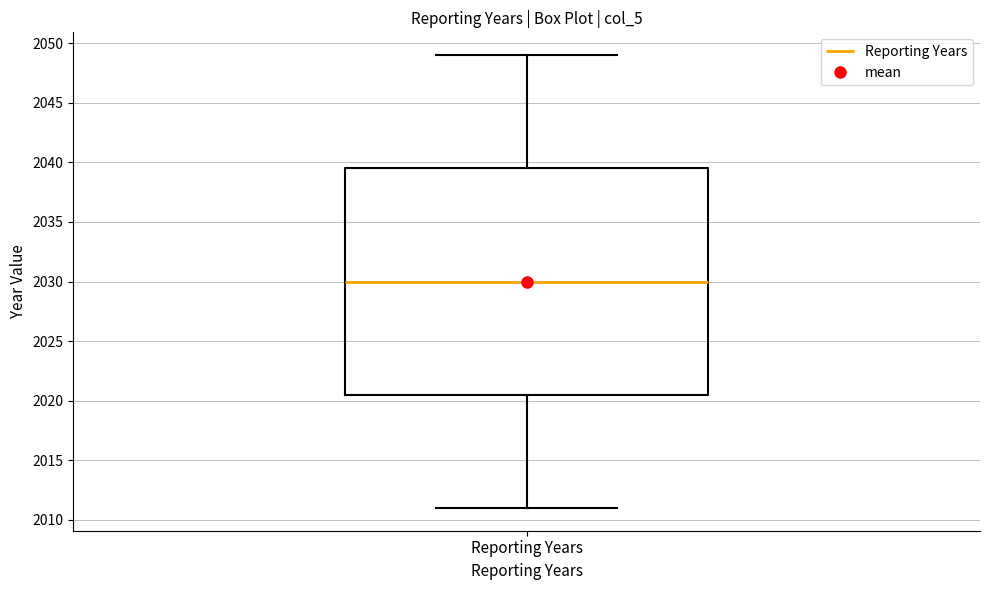

Transcribe this box plot: give where the median line is, the range the box spans, and where the two whiskers end, as read against the y-axis. The values are not printed on the chart, so give them approximately, as read against the axis.

median 2030.0, box 2020.5 to 2039.5, whiskers 2011.0 to 2049.0